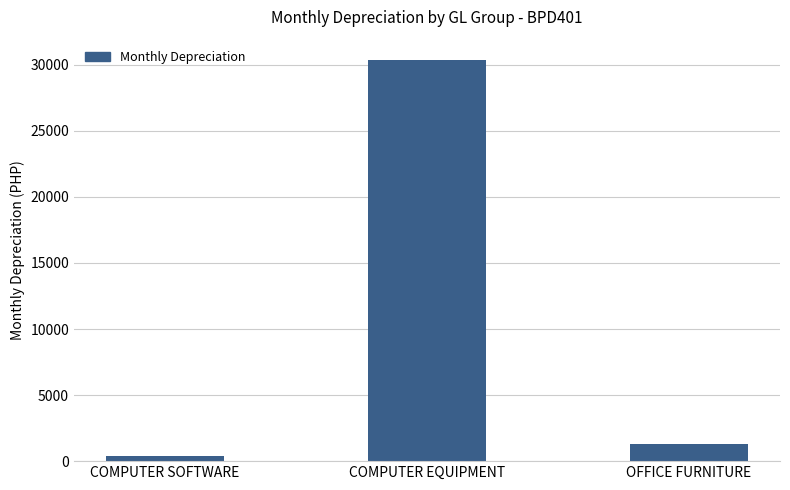

What value does the data have at COMPUTER EQUIPMENT?

30378.7